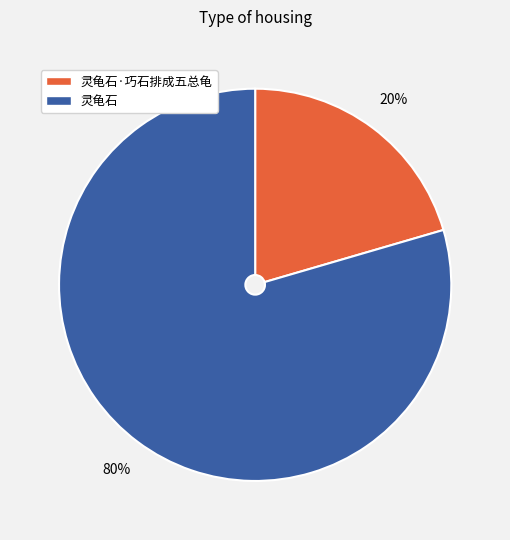

How many slices are in this pie chart?

2